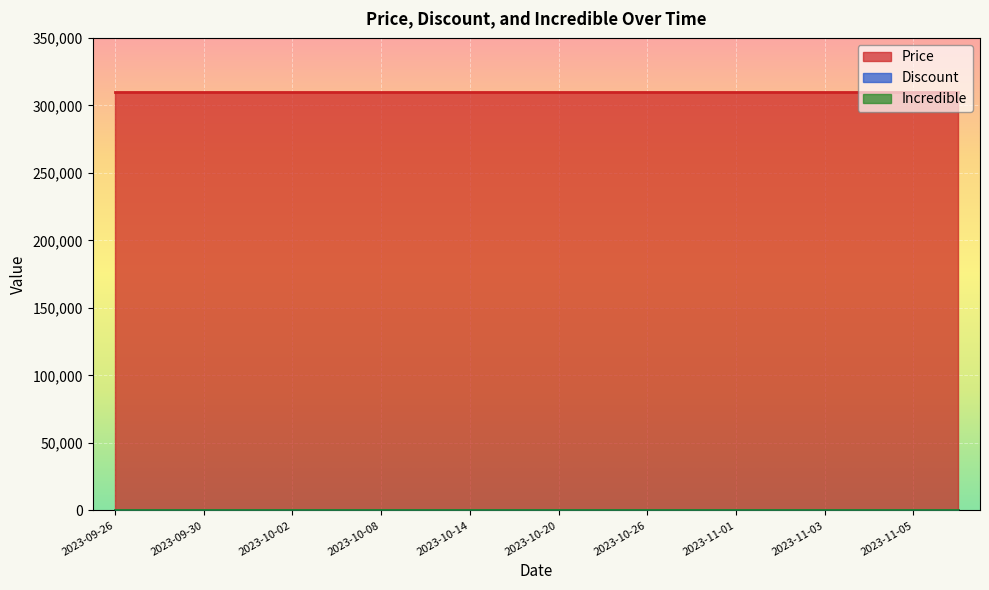

What is the greatest value displayed?

310000